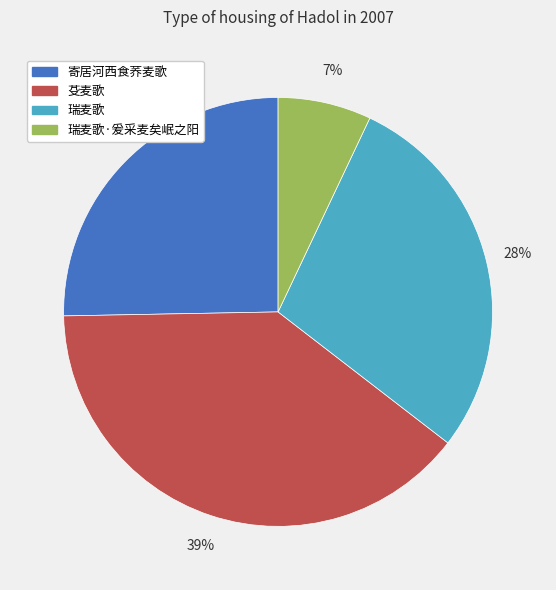

To the nearest percent, what is the combined percentage of 瑞麦歌 and 寄居河西食荞麦歌?

54%